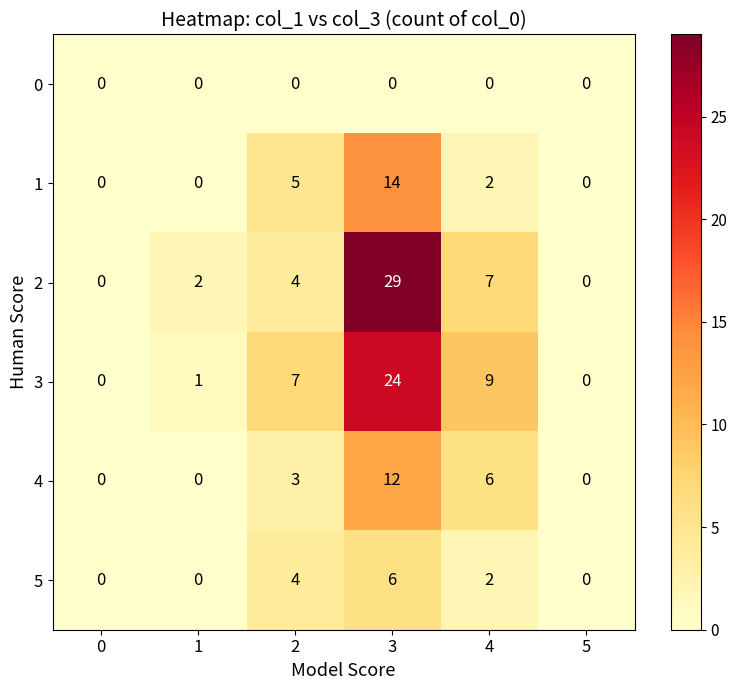

How many 1 values are between 0 and 5?

5